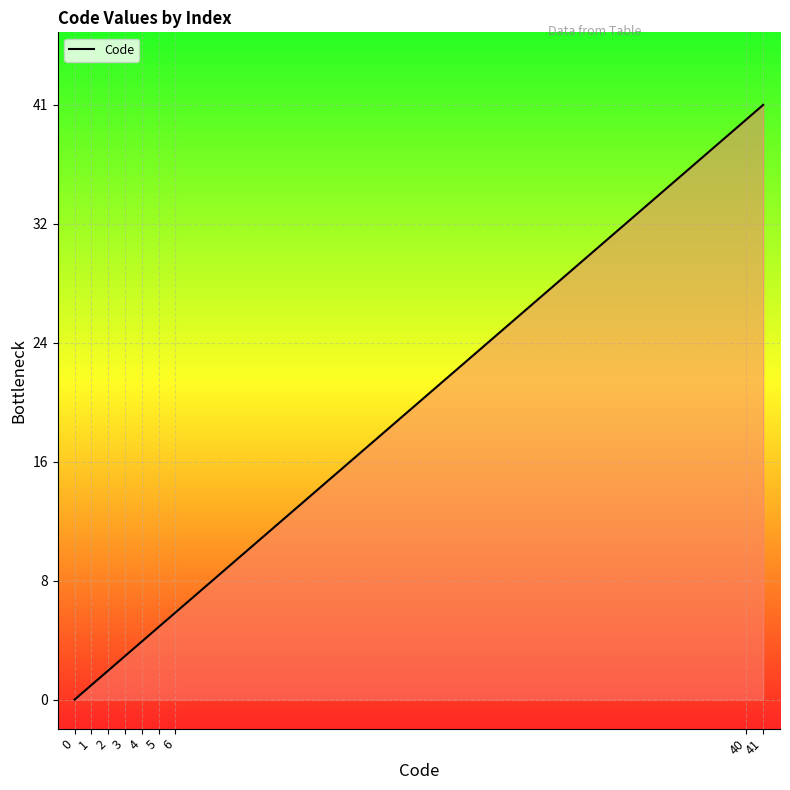

Does the chart have visible grid lines?

Yes